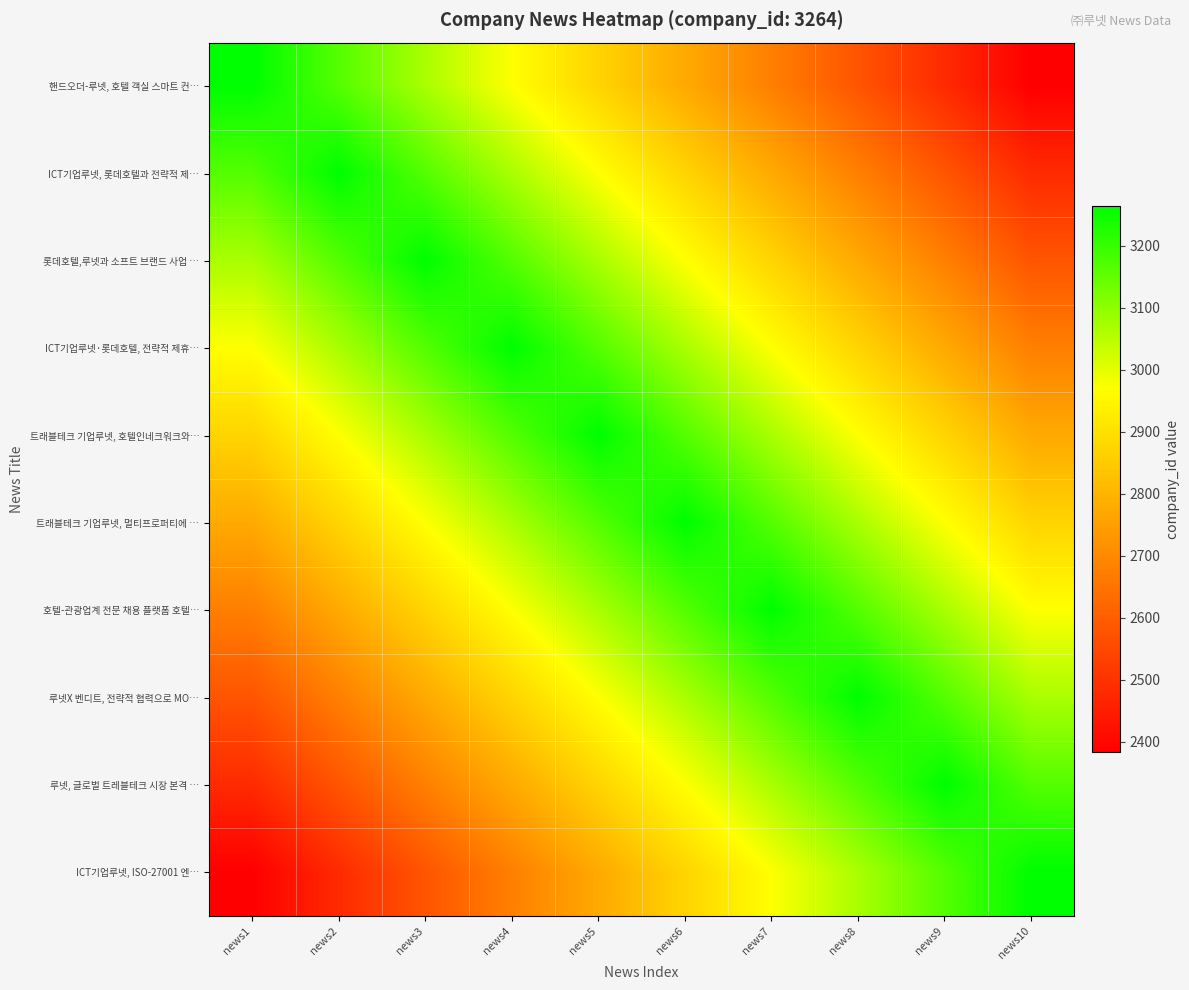

Reading left to right, what are all the values shown in this chart?

핸드오더-루넷, 호텔 객실 스마트 컨…: news1=3264.0	news2=3166.1	news3=3068.2	news4=2970.2	news5=2872.3	news6=2774.4	news7=2676.5	news8=2578.6	news9=2480.6	news10=2382.7
ICT기업루넷, 롯데호텔과 전략적 제…: news1=3166.1	news2=3264.0	news3=3166.1	news4=3068.2	news5=2970.2	news6=2872.3	news7=2774.4	news8=2676.5	news9=2578.6	news10=2480.6
롯데호텔,루넷과 소프트 브랜드 사업 …: news1=3068.2	news2=3166.1	news3=3264.0	news4=3166.1	news5=3068.2	news6=2970.2	news7=2872.3	news8=2774.4	news9=2676.5	news10=2578.6
ICT기업루넷·롯데호텔, 전략적 제휴…: news1=2970.2	news2=3068.2	news3=3166.1	news4=3264.0	news5=3166.1	news6=3068.2	news7=2970.2	news8=2872.3	news9=2774.4	news10=2676.5
트래블테크 기업루넷, 호텔인네크워크와…: news1=2872.3	news2=2970.2	news3=3068.2	news4=3166.1	news5=3264.0	news6=3166.1	news7=3068.2	news8=2970.2	news9=2872.3	news10=2774.4
트래블테크 기업루넷, 멀티프로퍼티에 …: news1=2774.4	news2=2872.3	news3=2970.2	news4=3068.2	news5=3166.1	news6=3264.0	news7=3166.1	news8=3068.2	news9=2970.2	news10=2872.3
호텔-관광업계 전문 채용 플랫폼 호텔…: news1=2676.5	news2=2774.4	news3=2872.3	news4=2970.2	news5=3068.2	news6=3166.1	news7=3264.0	news8=3166.1	news9=3068.2	news10=2970.2
루넷X 벤디트, 전략적 협력으로 MO…: news1=2578.6	news2=2676.5	news3=2774.4	news4=2872.3	news5=2970.2	news6=3068.2	news7=3166.1	news8=3264.0	news9=3166.1	news10=3068.2
루넷, 글로벌 트레블테크 시장 본격 …: news1=2480.6	news2=2578.6	news3=2676.5	news4=2774.4	news5=2872.3	news6=2970.2	news7=3068.2	news8=3166.1	news9=3264.0	news10=3166.1
ICT기업루넷, ISO-27001 엔…: news1=2382.7	news2=2480.6	news3=2578.6	news4=2676.5	news5=2774.4	news6=2872.3	news7=2970.2	news8=3068.2	news9=3166.1	news10=3264.0